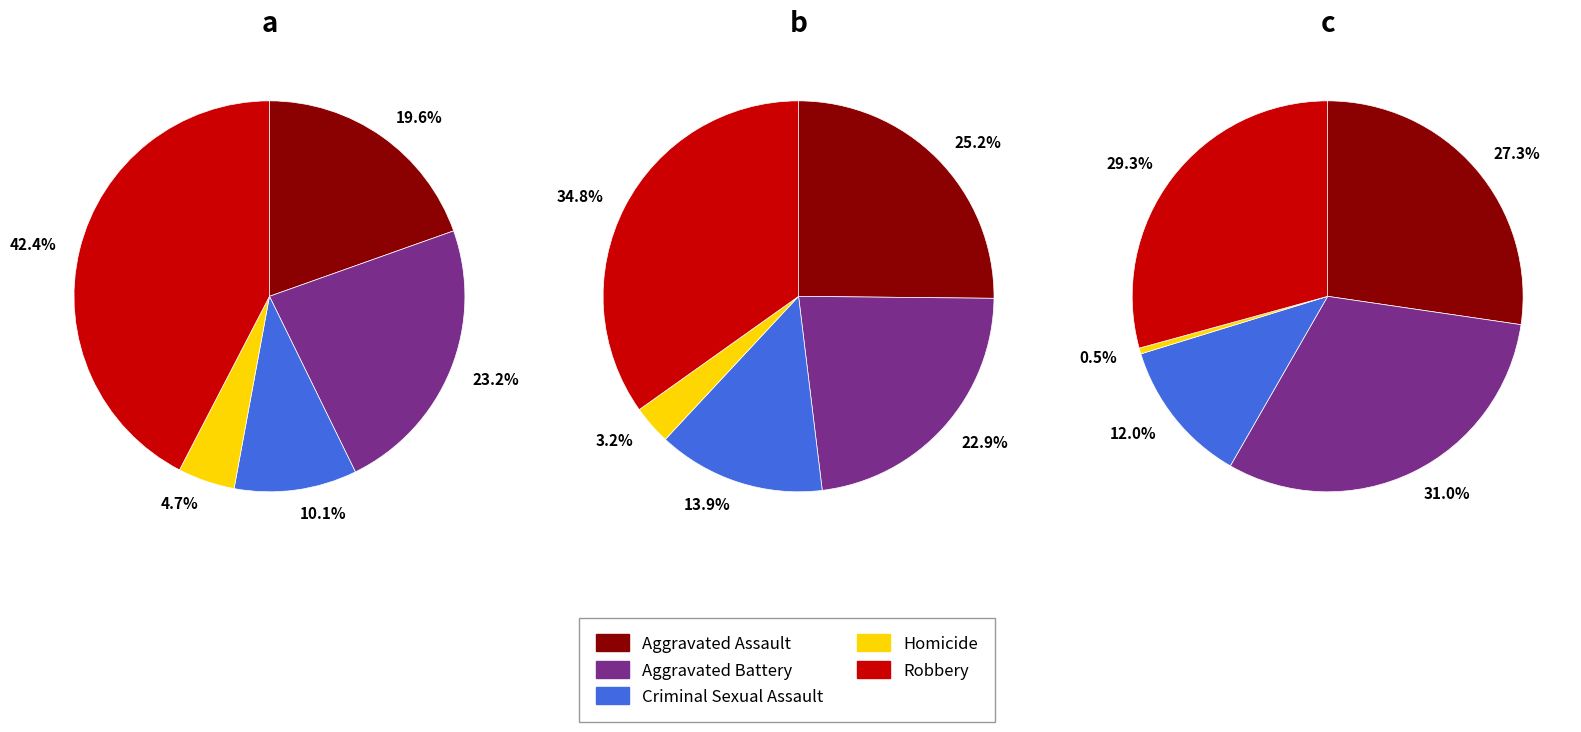

Do Aggravated Assault and Aggravated Battery together represent more than half of the pie?

No